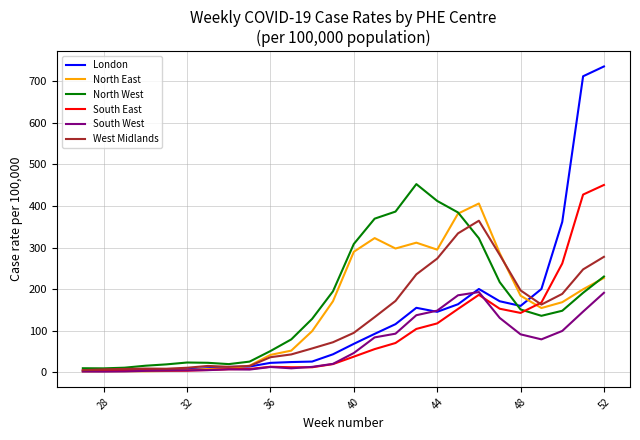

Which series has the largest range (max minus min)?

London